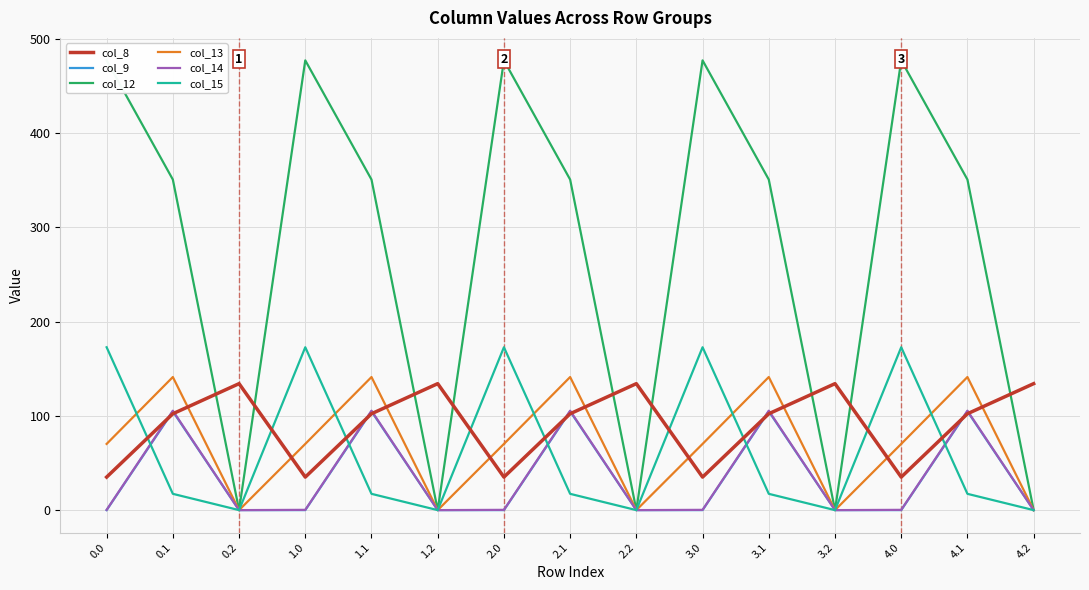

What is the difference between the maximum and minimum values in the col_15 series?

172.8